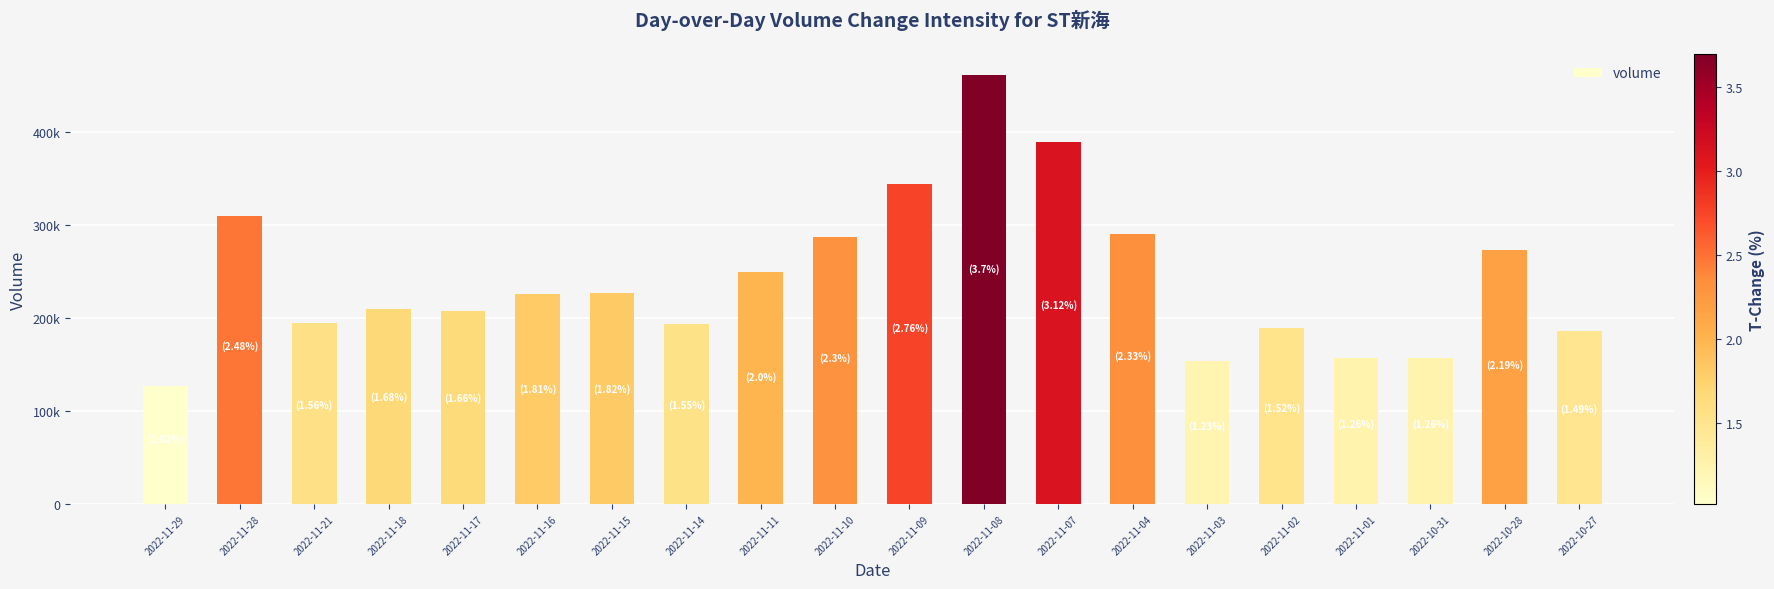

What is the label of the 5th bar from the left?

2022-11-17